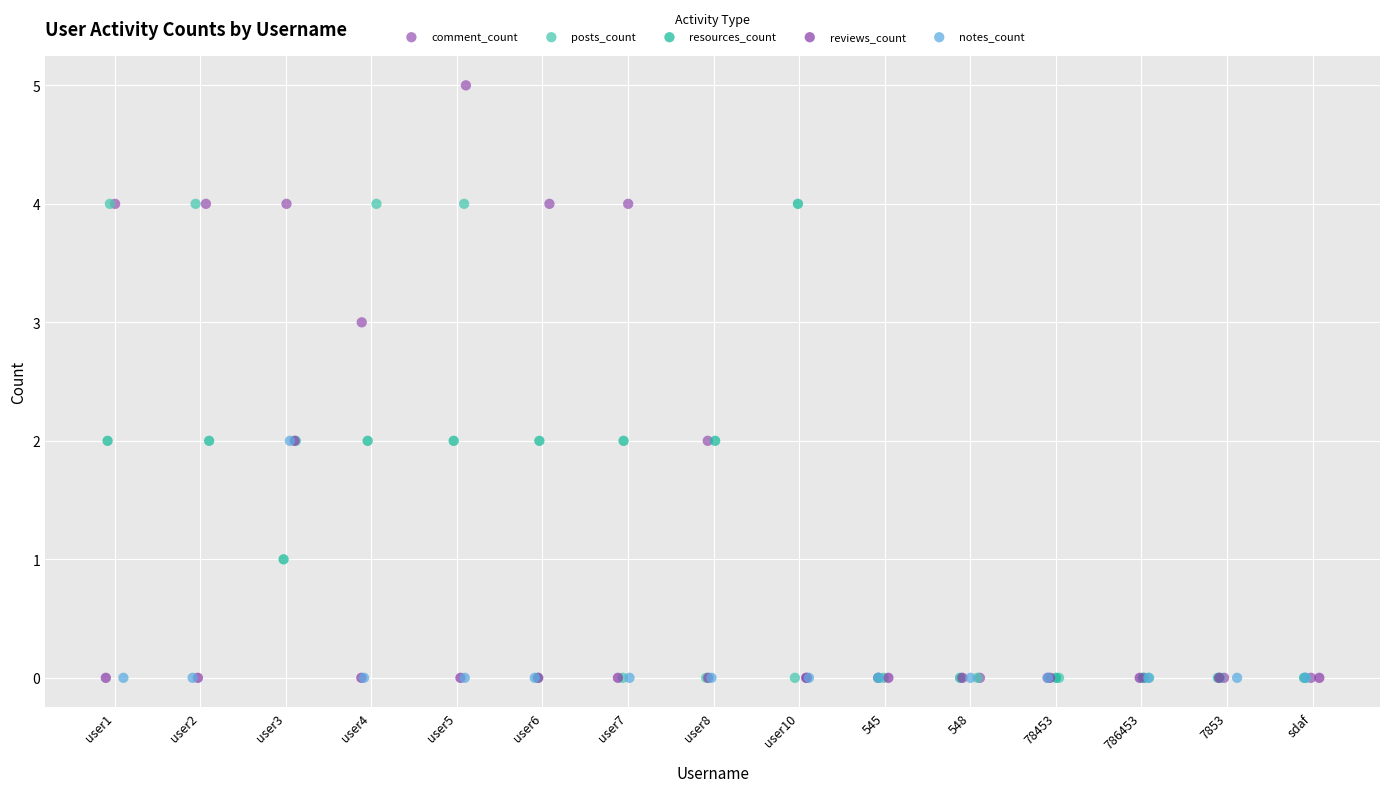

Which series has the largest Y range (max minus min)?

comment_count